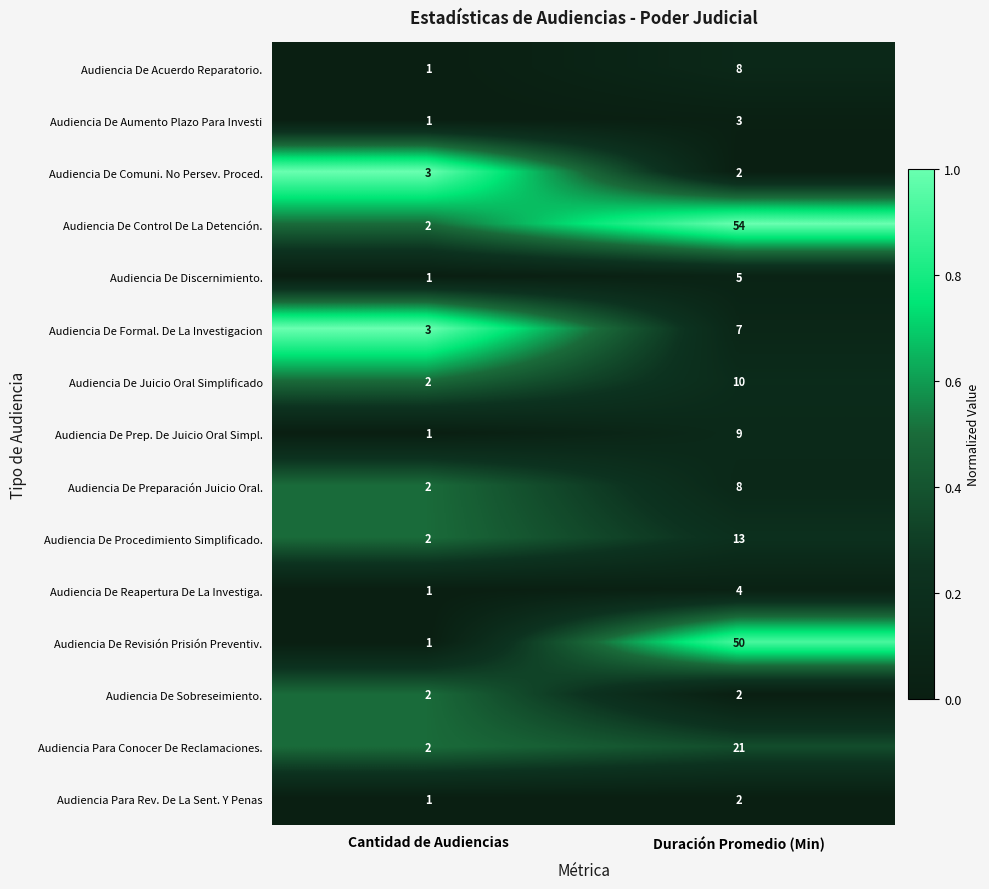

True or false: Audiencia De Procedimiento Simplificado. has a value of 2 at Cantidad de Audiencias.

True